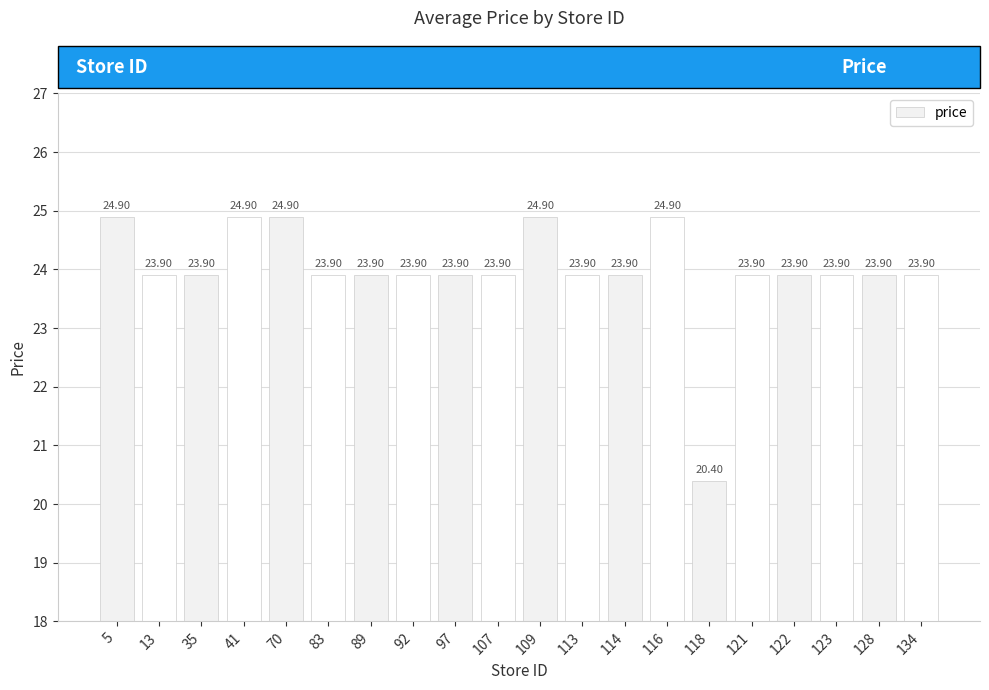

Read the value at 13.

23.9